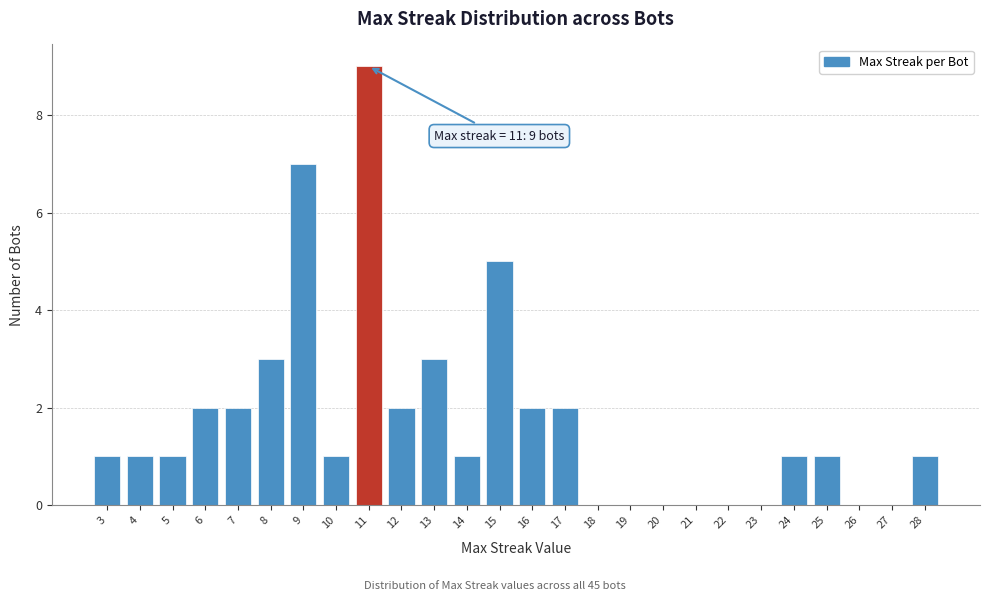

Reading left to right, transcribe all the data shown in this chart.

3=1	4=1	5=1	6=2	7=2	8=3	9=7	10=1	11=9	12=2	13=3	14=1	15=5	16=2	17=2	18=0	19=0	20=0	21=0	22=0	23=0	24=1	25=1	26=0	27=0	28=1